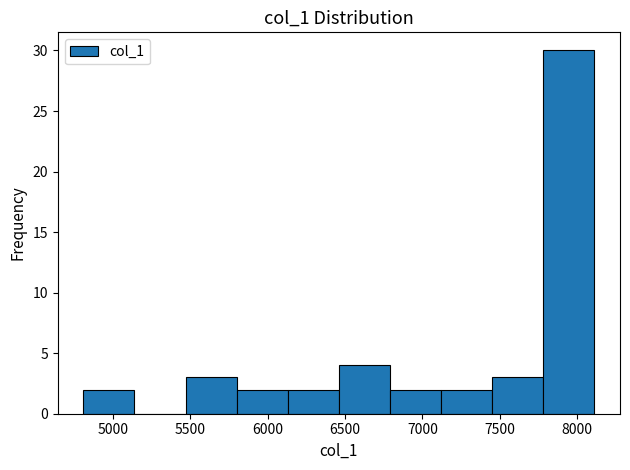

Reading left to right, transcribe this chart: for each bar, give the range it covers on the x-axis and its height. Neither the bar edges nor the heights are printed on the chart, so give them approximately, as read against the axes.

4800 to 5150: 2
5150 to 5450: 0
5450 to 5800: 3
5800 to 6150: 2
6150 to 6450: 2
6450 to 6800: 4
6800 to 7100: 2
7100 to 7450: 2
7450 to 7800: 3
7800 to 8100: 30